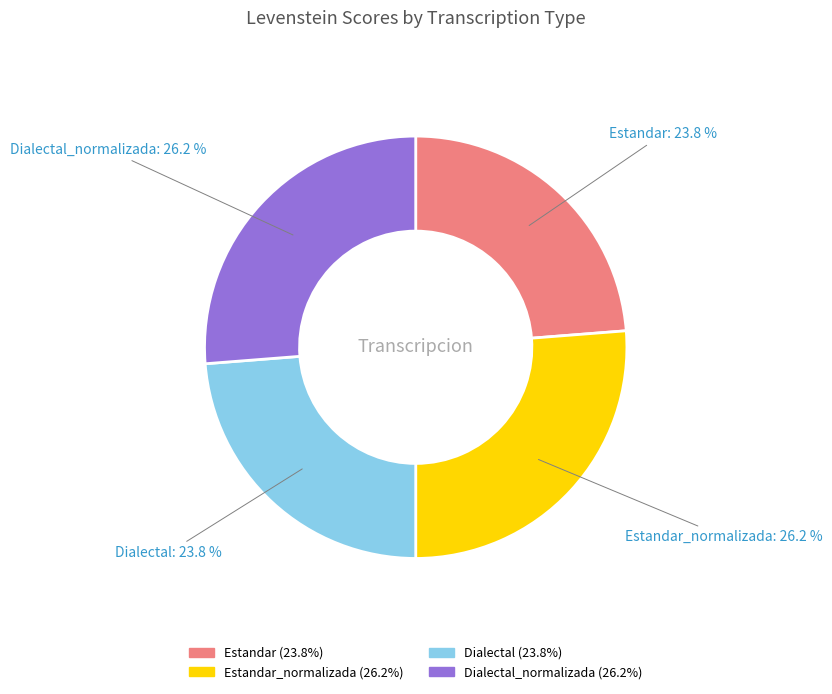

Is there any slice that represents more than half of the pie?

No